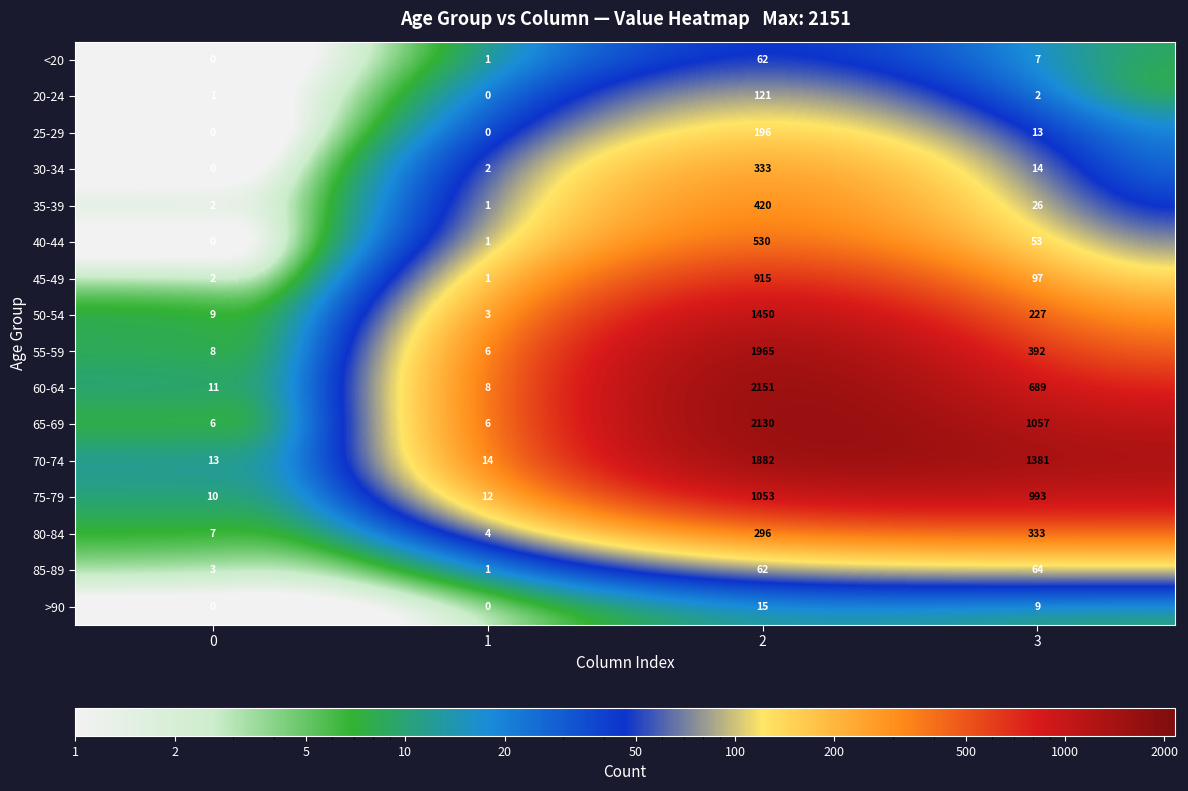

The 40-44 series shows 0 at 0. True or false?

True